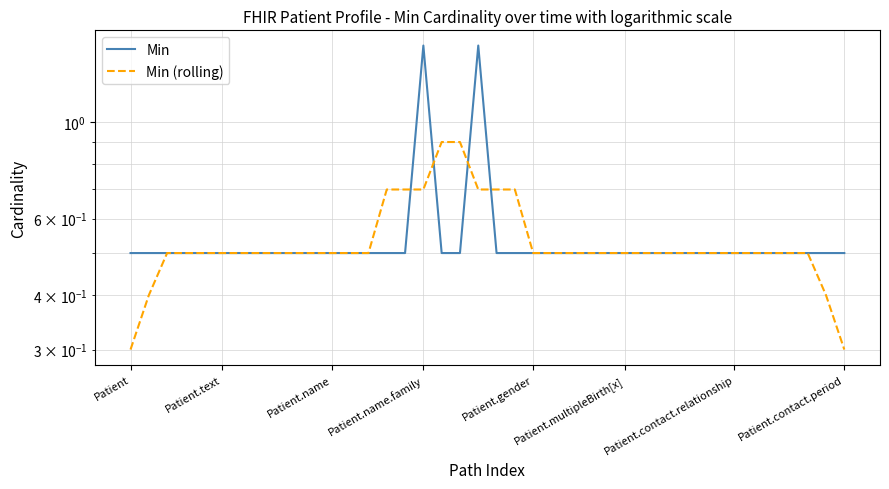

What position from the right is Patient.name?

29